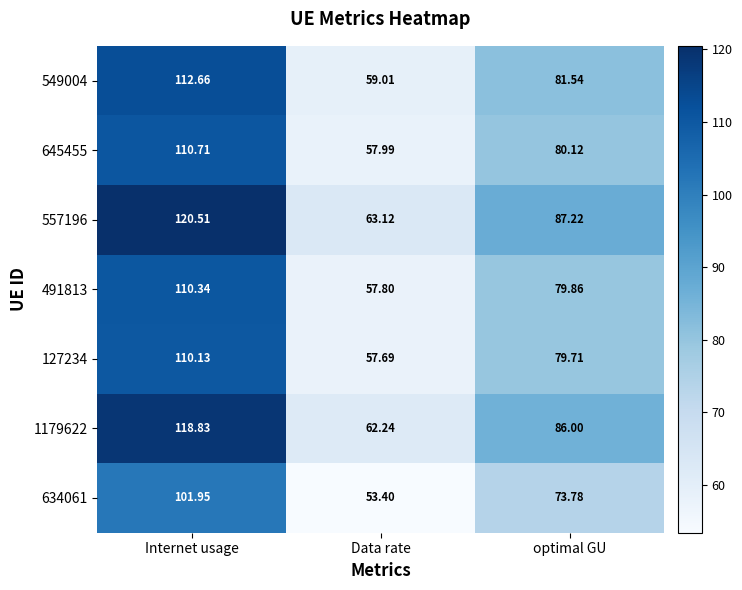

Which category has the highest value in the 127234 series?

Internet usage